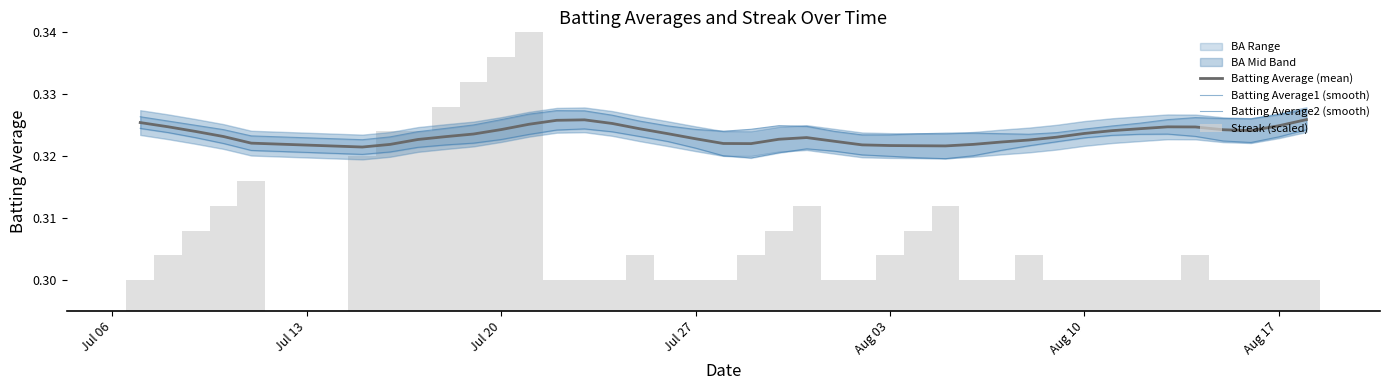

The value of Batting Average1 (smooth) at 22 is 0.4. True or false?

False